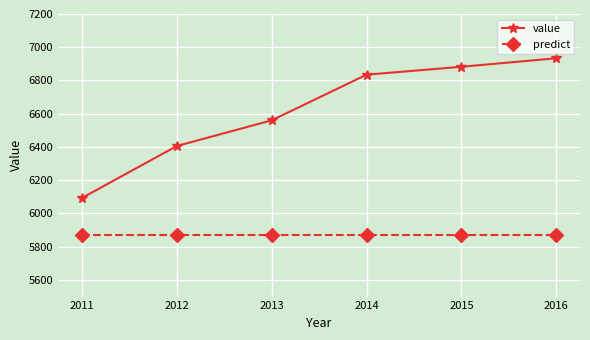

At which category is the sum across all series the highest?

2016